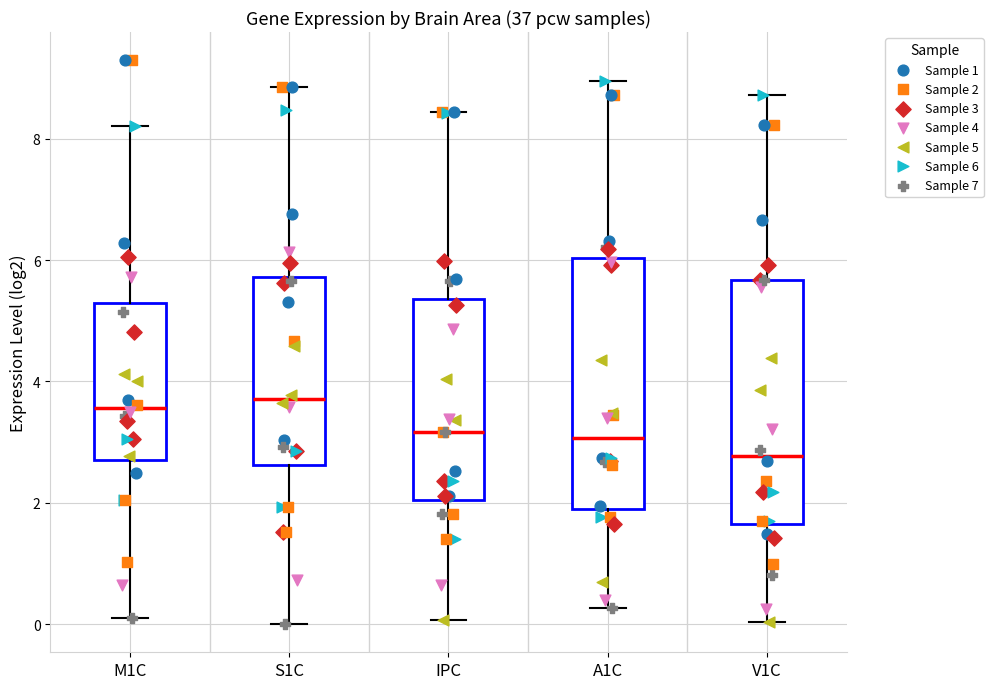

Where is the lower edge of the box for S1C on the y-axis? The values are not printed on the chart, so give them approximately, as read against the axis.

2.6